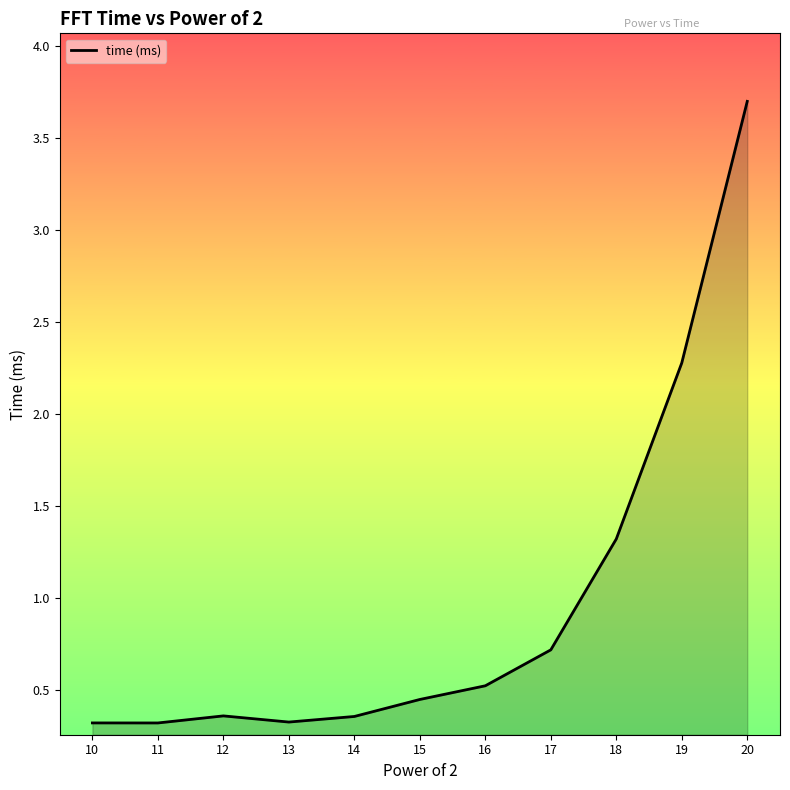

How many lines are shown in the chart?

1